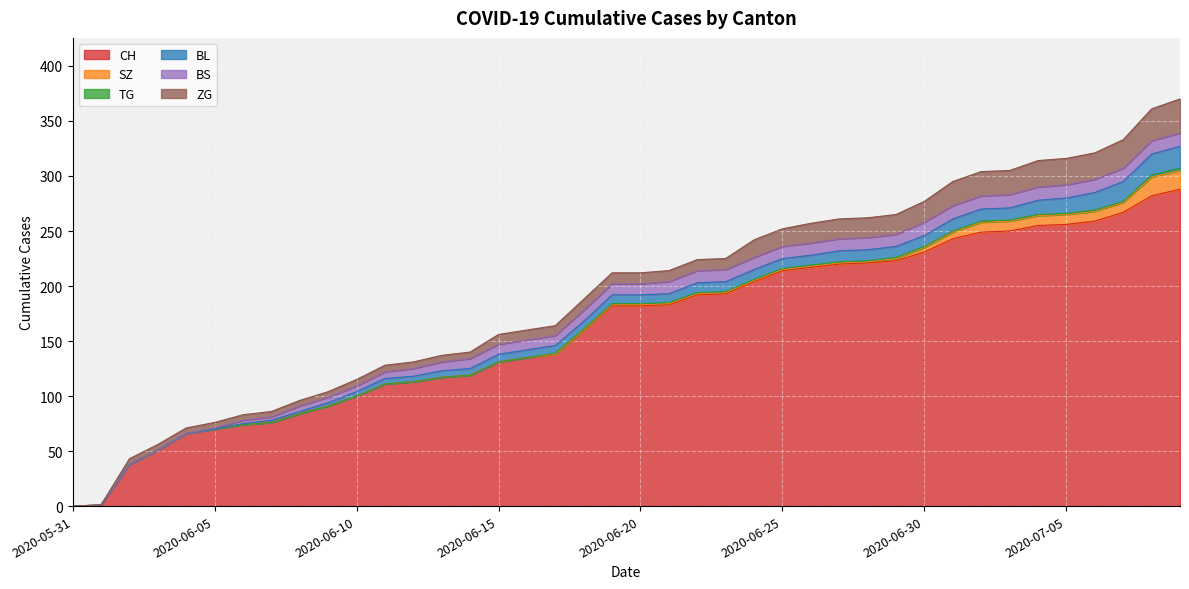

Rank the categories by CH value from highest to lowest.

2020-07-09, 2020-07-08, 2020-07-07, 2020-07-06, 2020-07-05, 2020-07-04, 2020-07-03, 2020-07-02, 2020-07-01, 2020-06-30, 2020-06-29, 2020-06-28, 2020-06-27, 2020-06-26, 2020-06-25, 2020-06-24, 2020-06-23, 2020-06-22, 2020-06-21, 2020-06-19, 2020-06-20, 2020-06-18, 2020-06-17, 2020-06-16, 2020-06-15, 2020-06-14, 2020-06-13, 2020-06-12, 2020-06-11, 2020-06-10, 2020-06-09, 2020-06-08, 2020-06-07, 2020-06-06, 2020-06-05, 2020-06-04, 2020-06-03, 2020-06-02, 2020-06-01, 2020-05-31